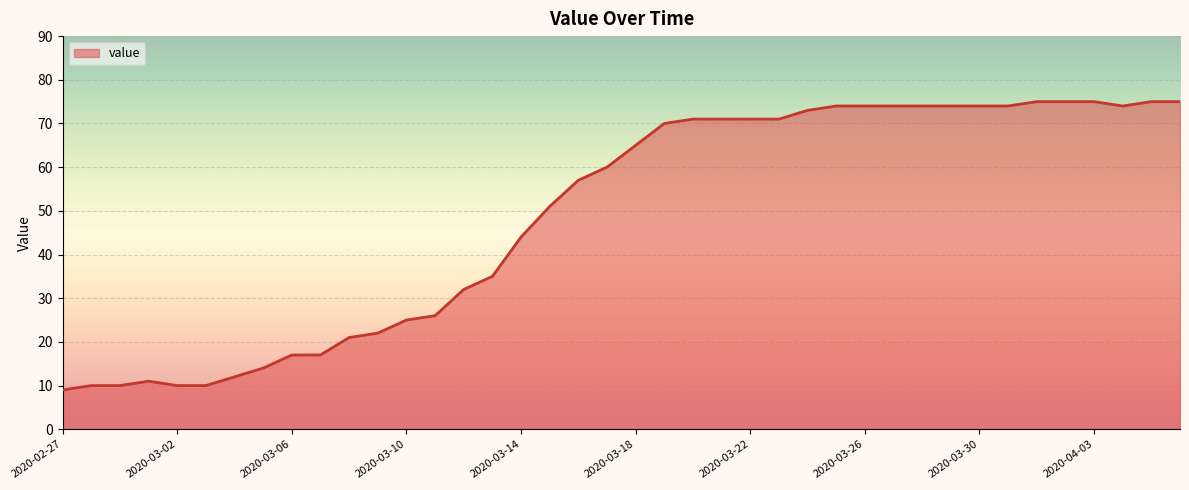

What is the greatest value displayed?

75